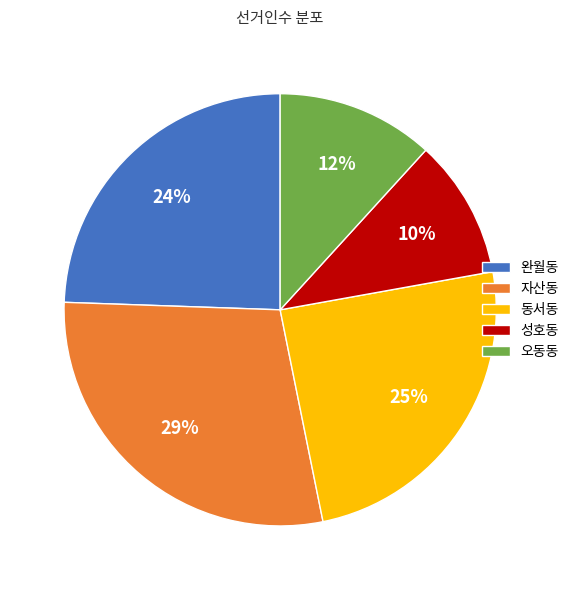

Is the sum of 성호동 and 오동동 greater than half?

No